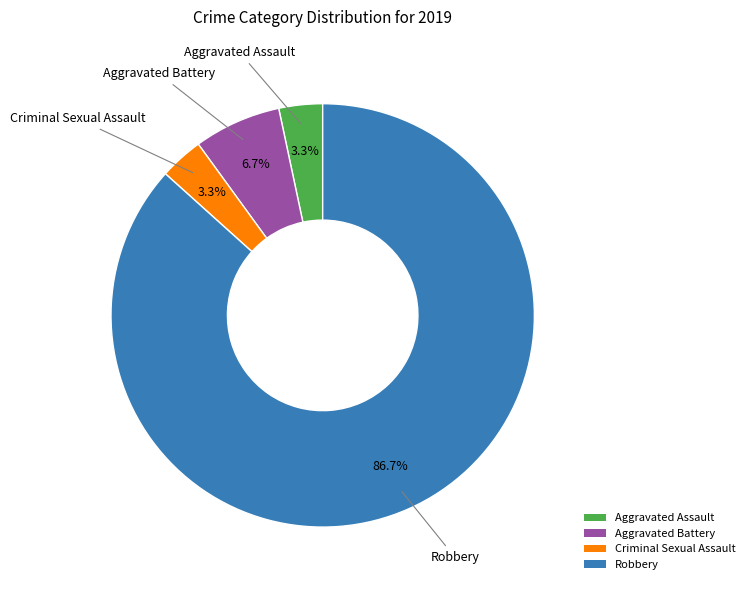

Do Aggravated Battery and Aggravated Assault together represent more than half of the pie?

No